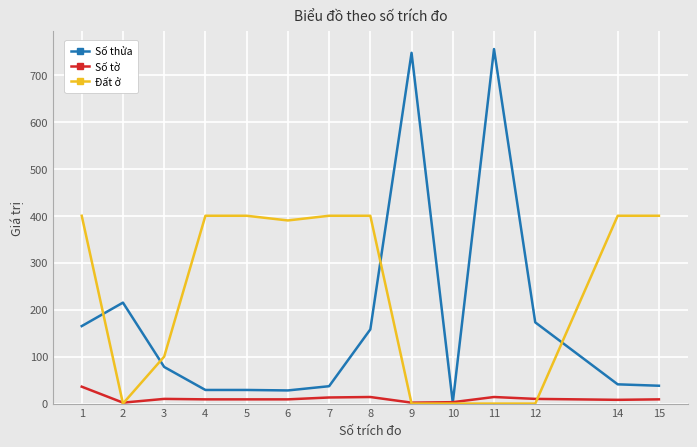

At which category is the sum across all series the highest?

11